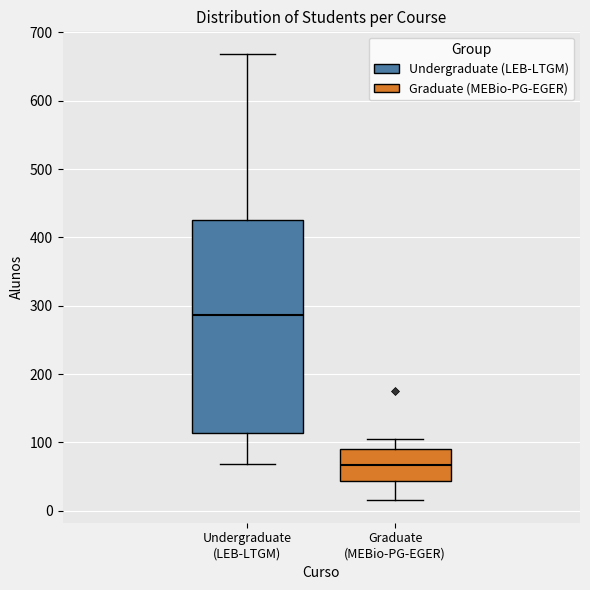

Where does the upper whisker of the box for Undergraduate (LEB-LTGM) end on the y-axis? The values are not printed on the chart, so give them approximately, as read against the axis.

670